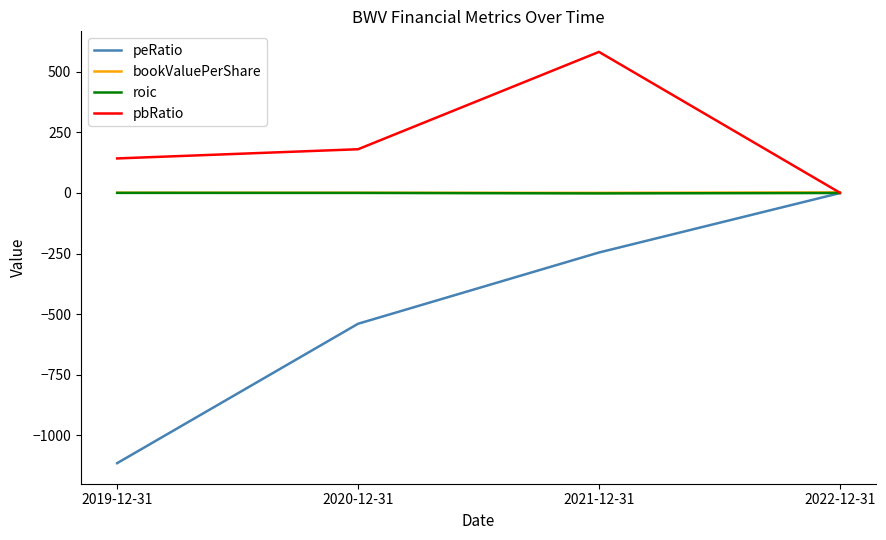

Which series has the largest total across all categories?

pbRatio